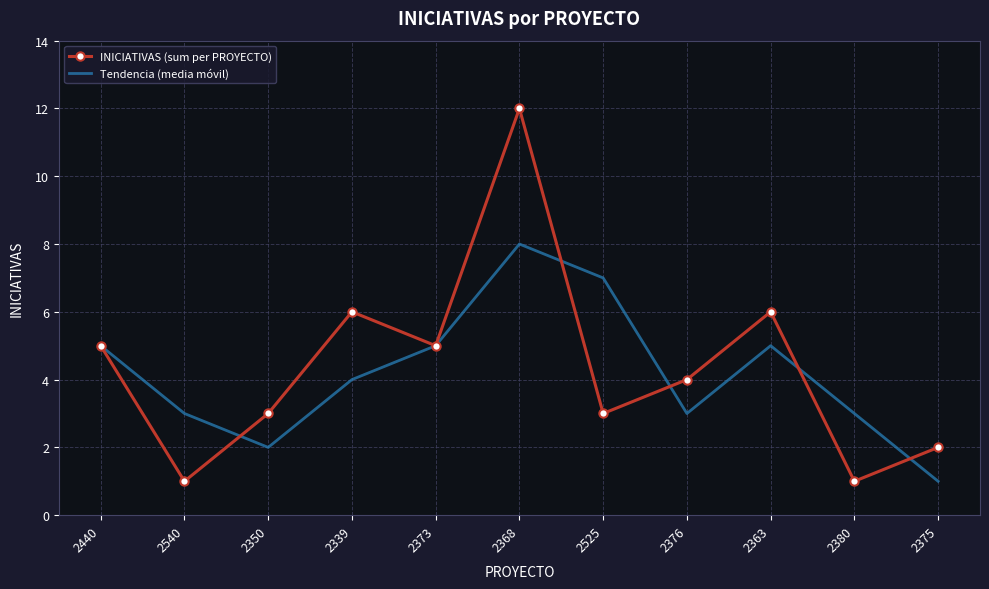

What position from the right is 2380?

2